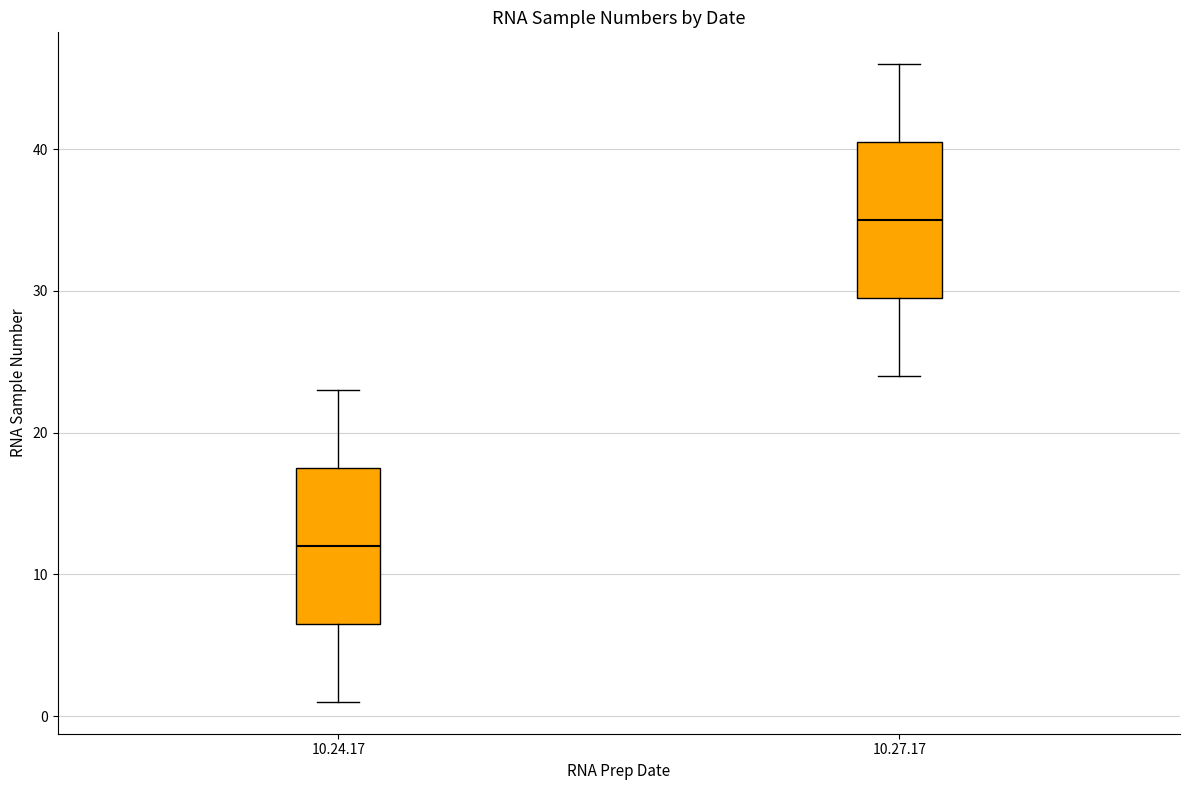

Where is the upper edge of the box for 10.27.17 on the y-axis? The values are not printed on the chart, so give them approximately, as read against the axis.

41